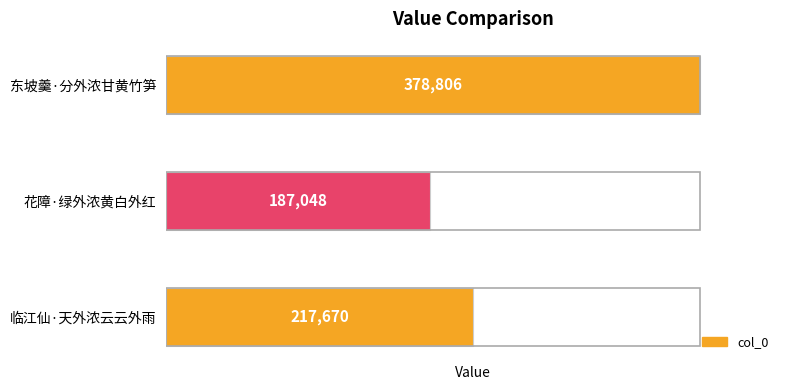

Reading bottom to top, transcribe all the data shown in this chart.

217670	187048	378806